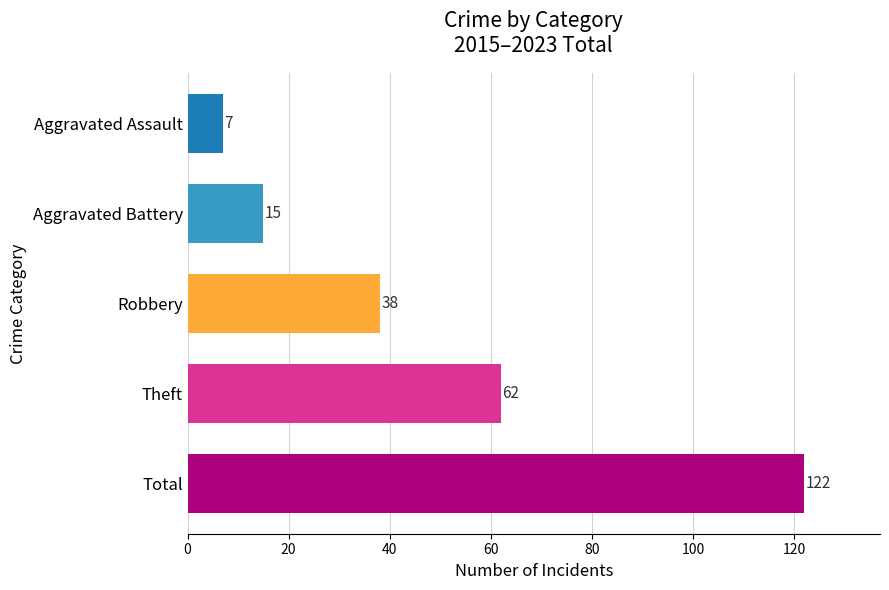

Reading bottom to top, transcribe all the data shown in this chart.

Total=122	Theft=62	Robbery=38	Aggravated Battery=15	Aggravated Assault=7